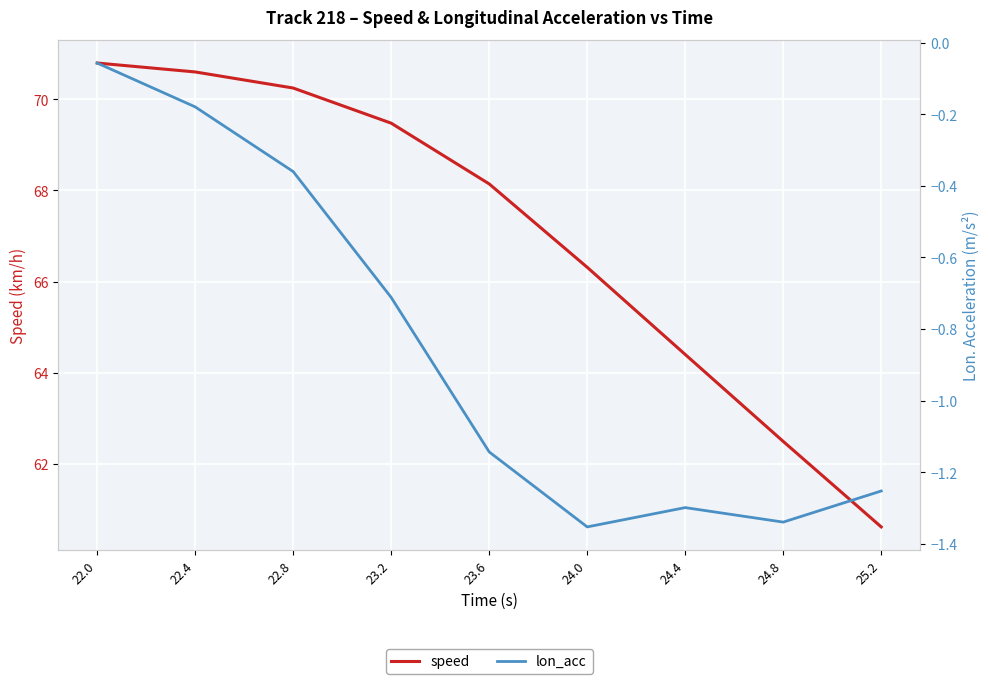

True or false: speed and lon_acc cross at least once.

False